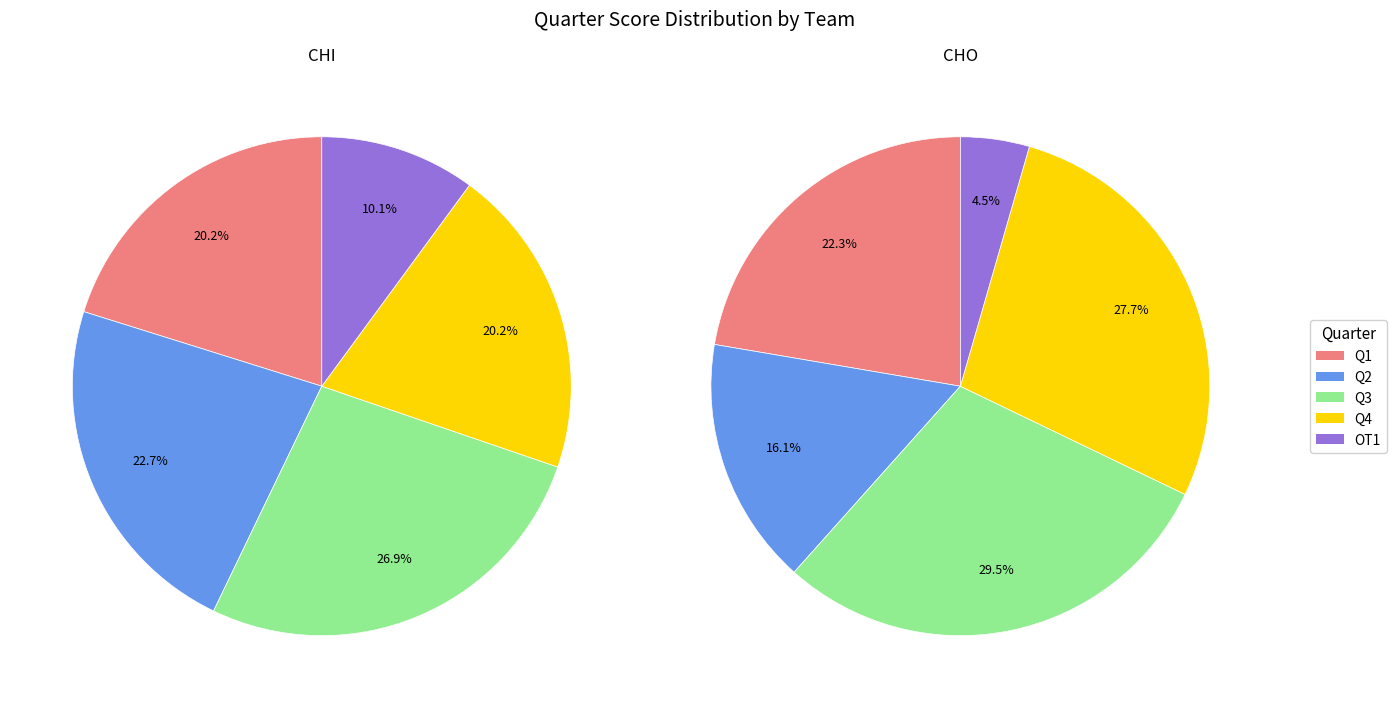

How many segments does this pie chart have?

5